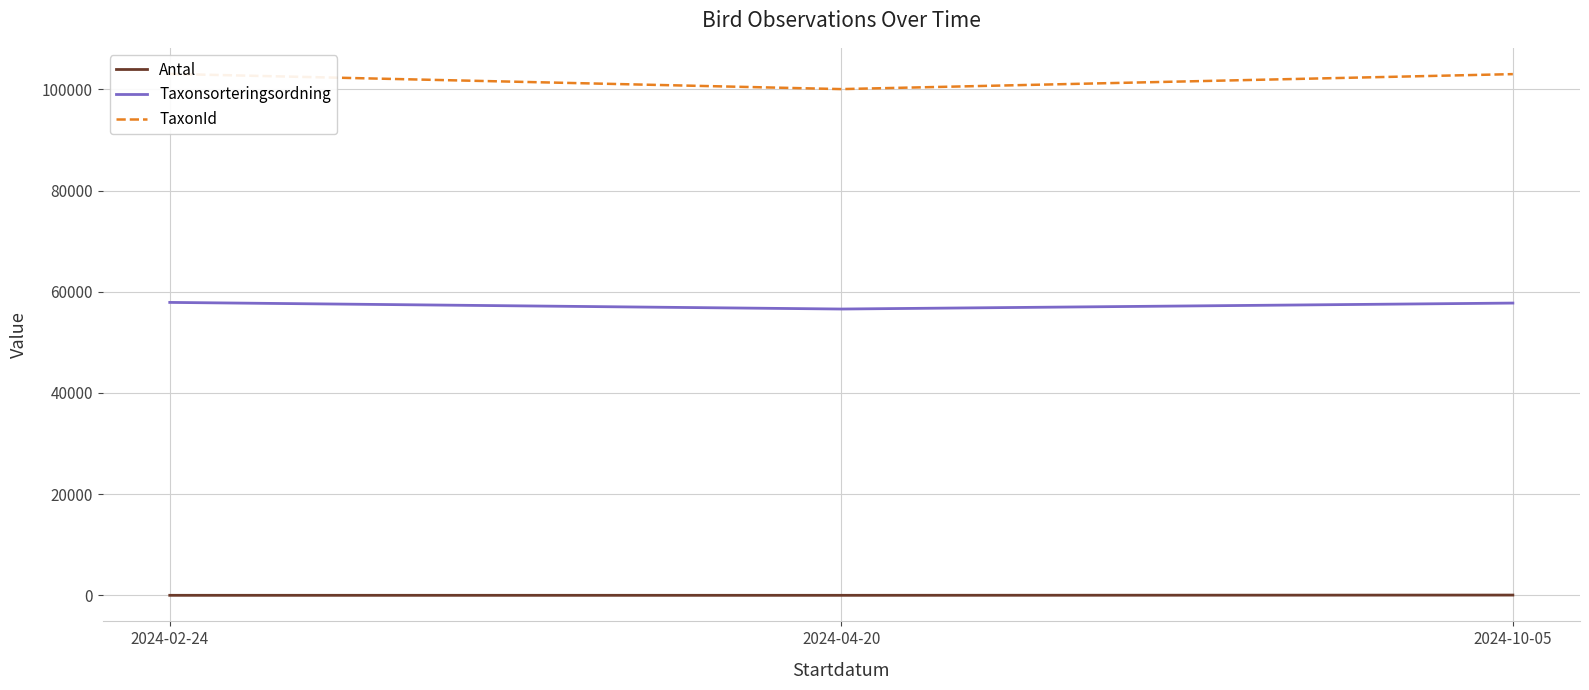

How many lines are shown in the chart?

3